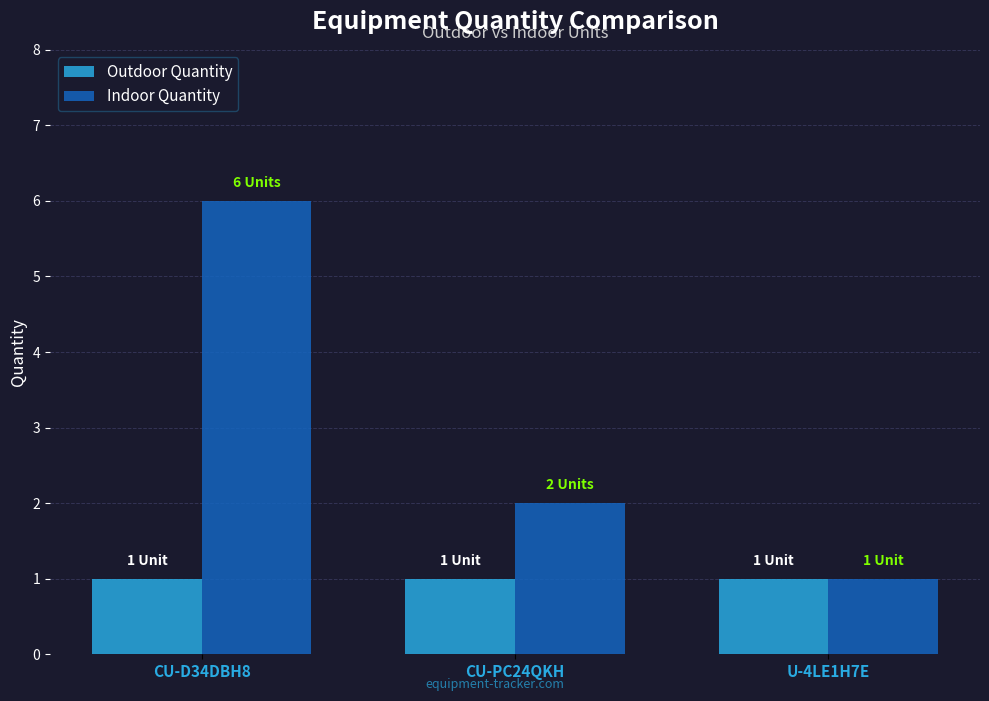

What is the maximum value shown in the chart?

6